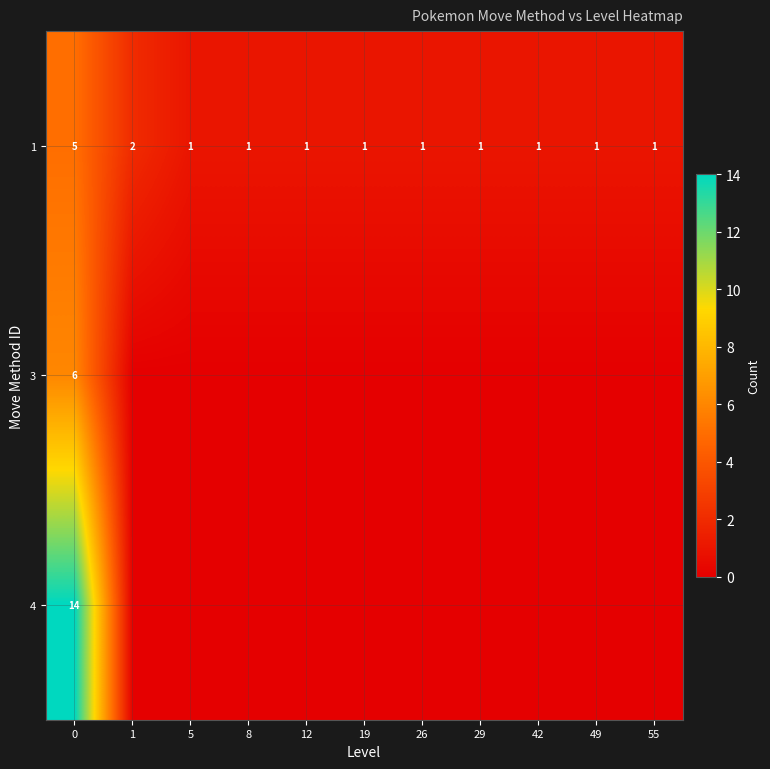

What is the difference between the maximum and minimum values in the 1 series?

4